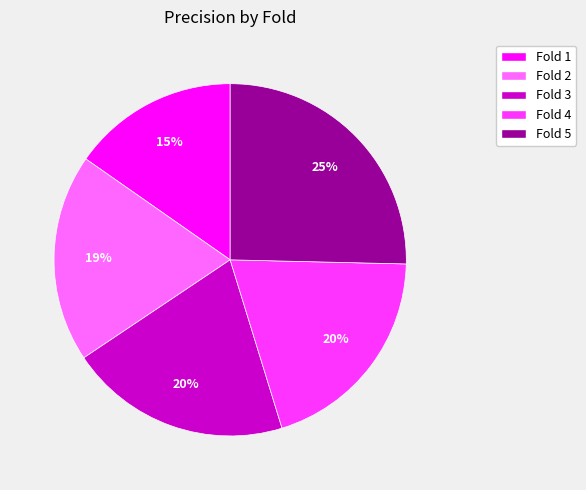

What is the largest slice in the pie chart?

Fold 5